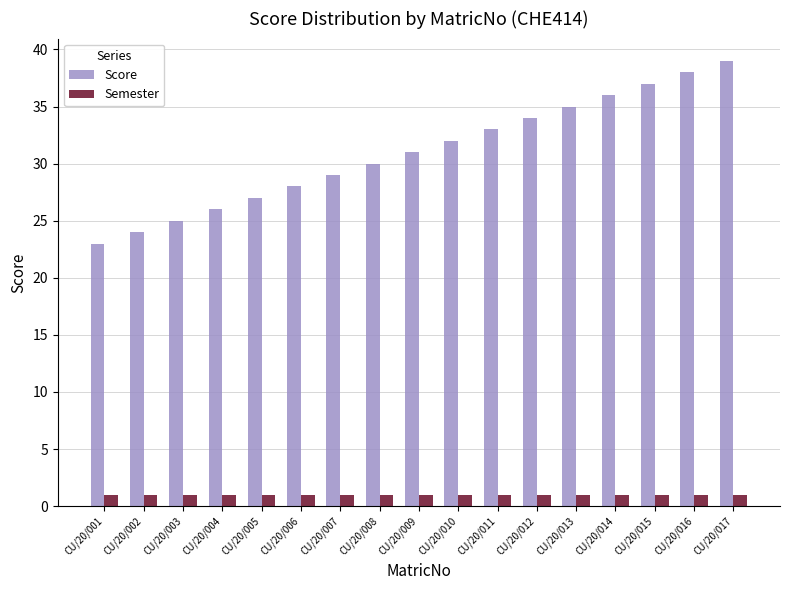

Is it true that Semester equals 1 at CU/20/014?

True